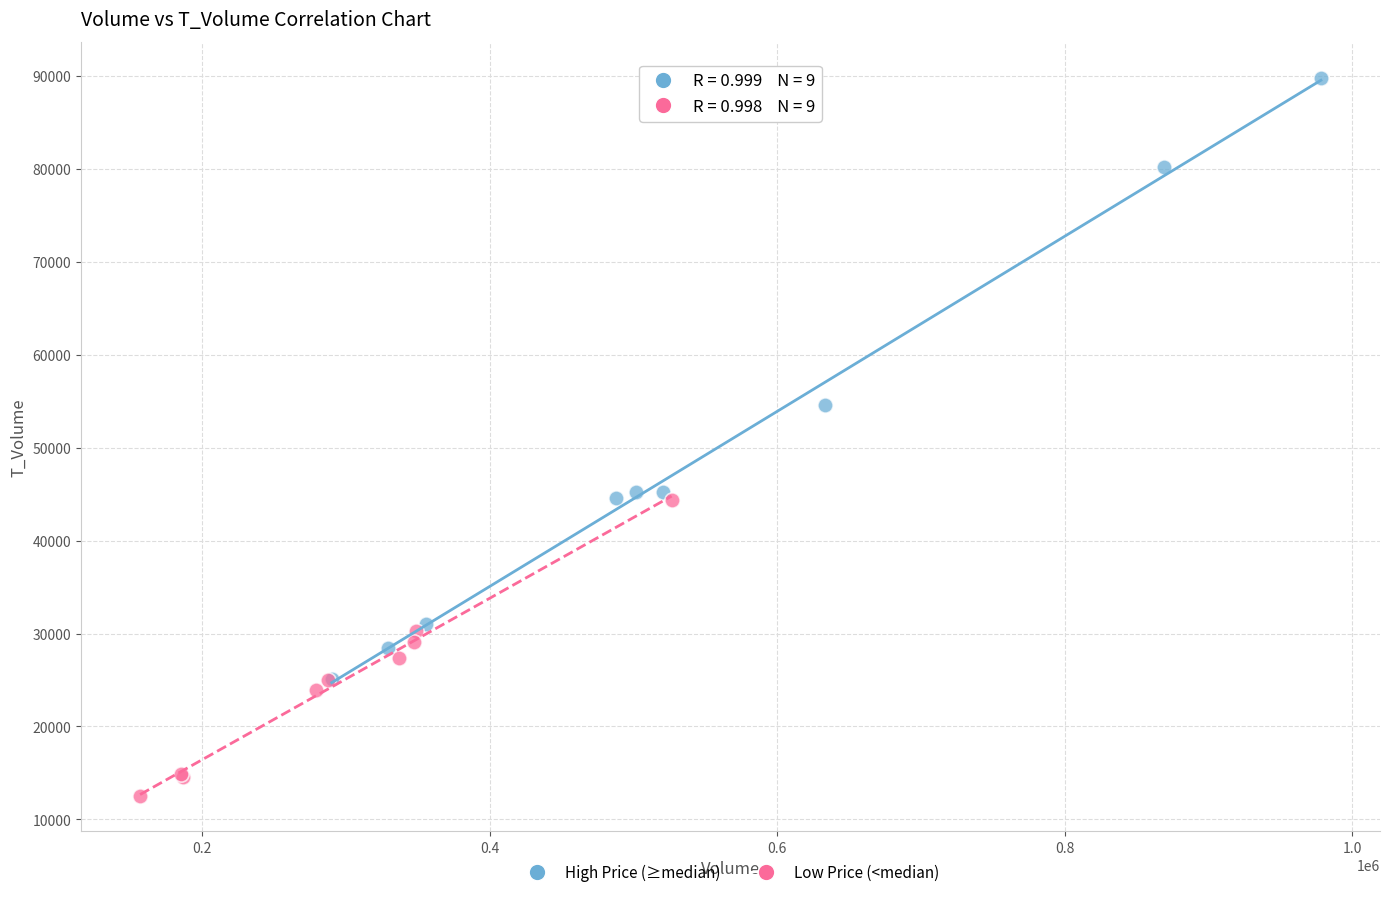

Which series has the widest spread of Y values?

High Price (≥median)